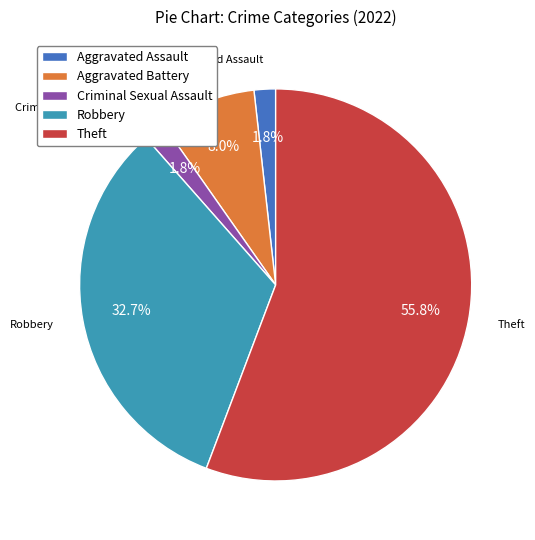

To the nearest percent, what is the average slice percentage?

20%